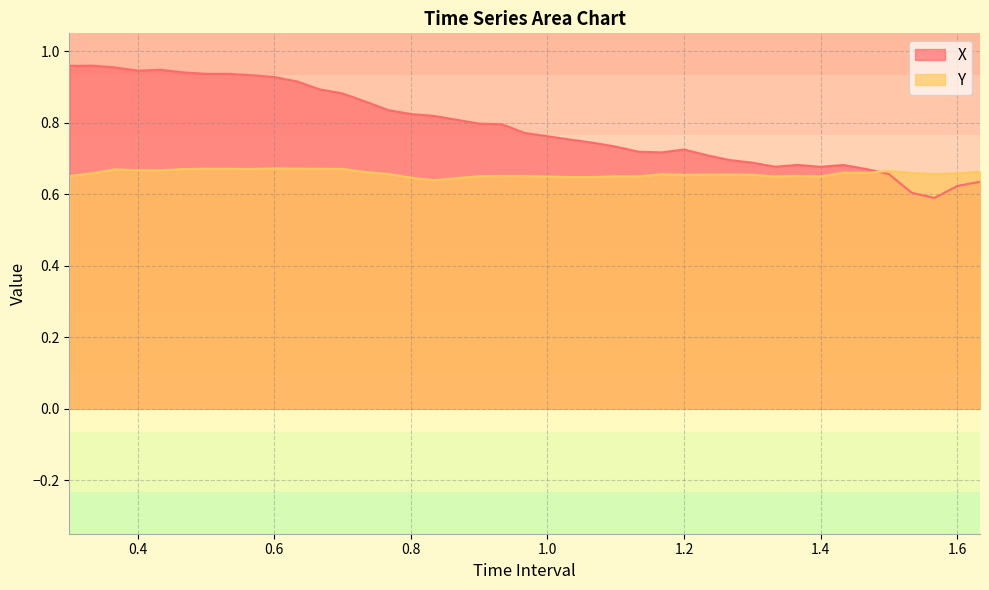

At which label is Y closest to 0?

0.8333333333333333